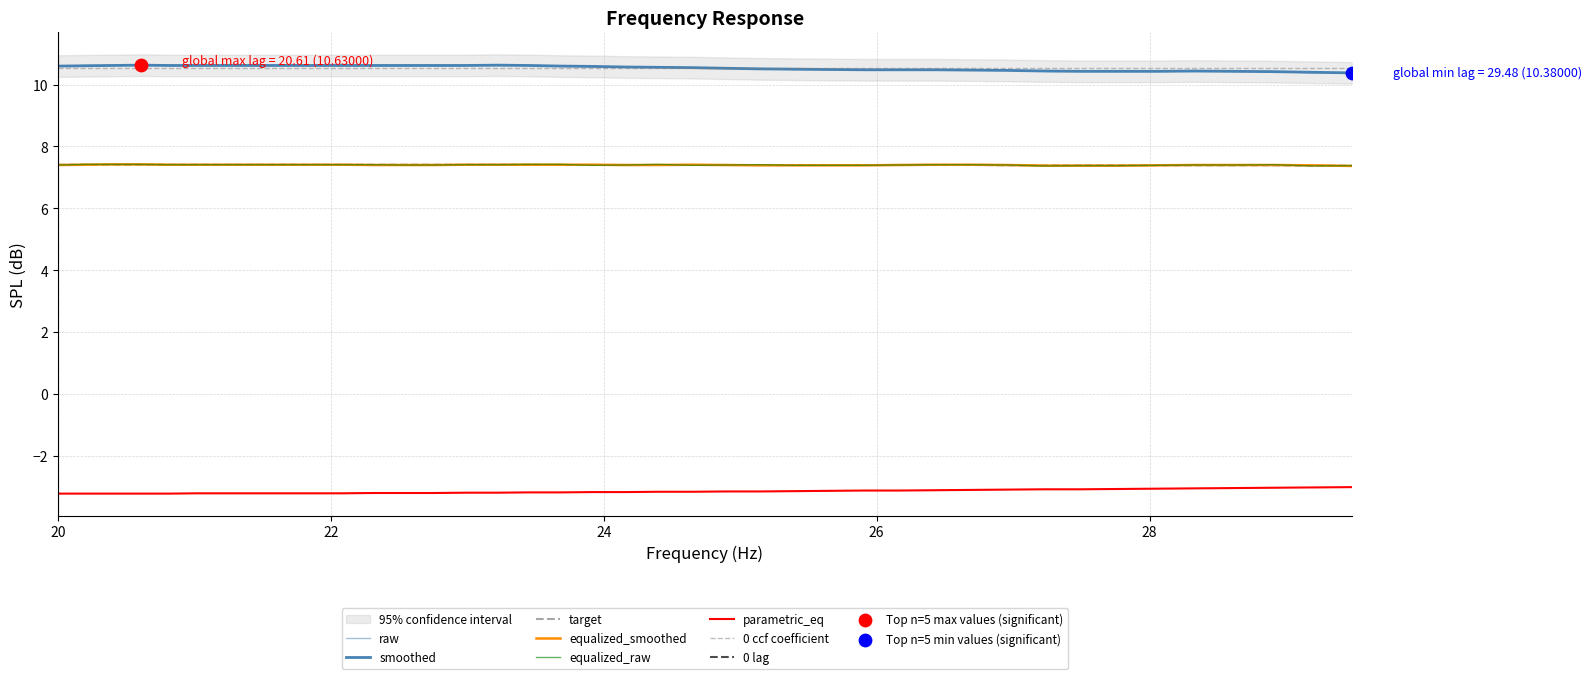

Which series reaches the minimum Y coordinate?

parametric_eq